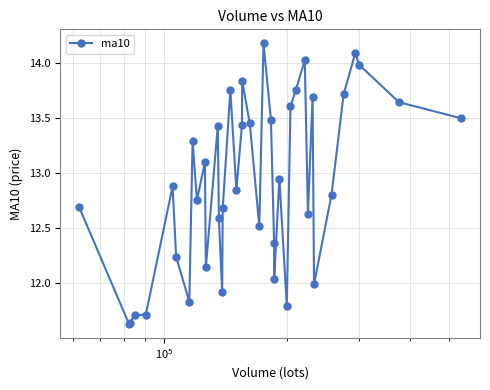

True or false: there are more than 1 points higher than both neighbors.

True